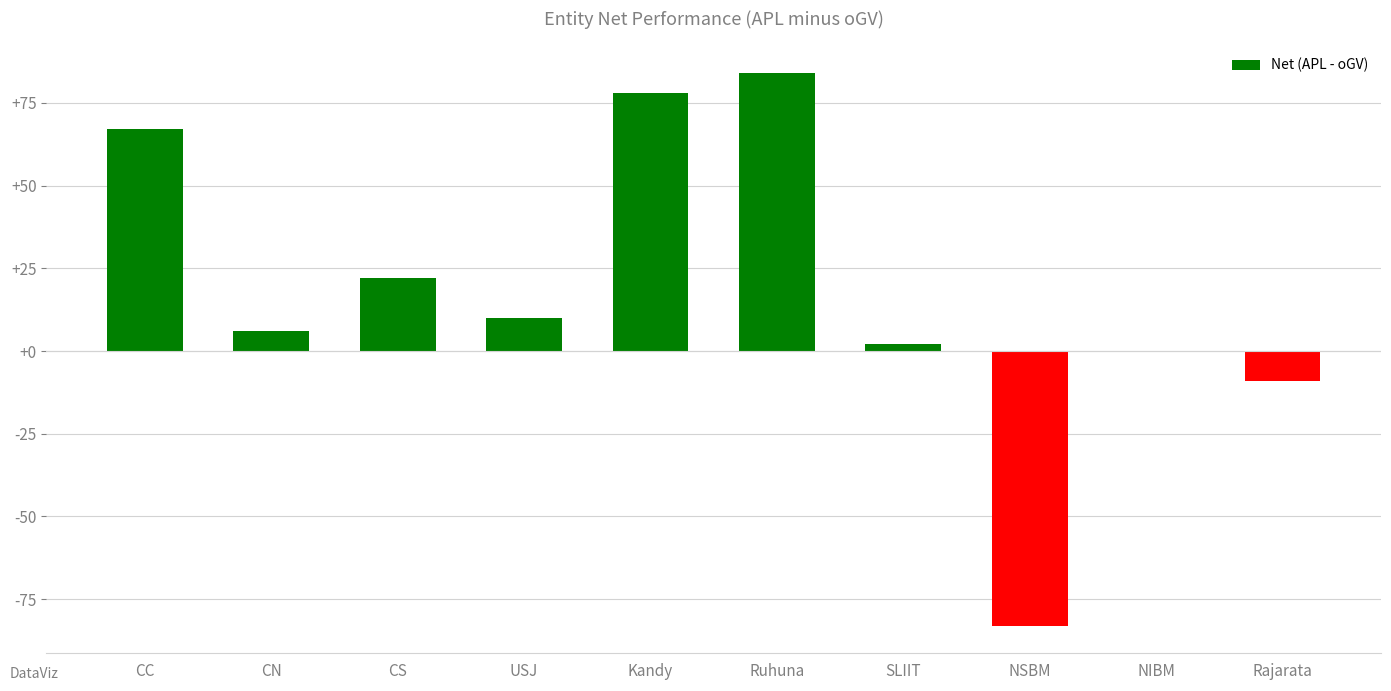

Are the bars horizontal?

No